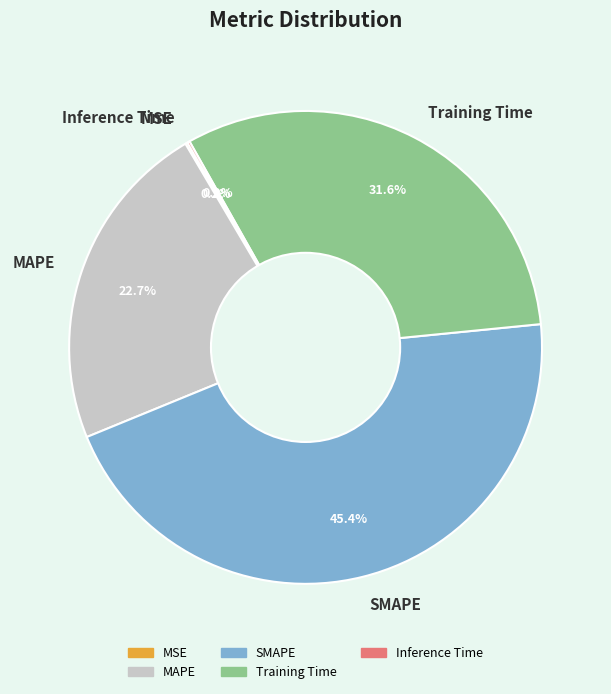

Which has a higher value, Training Time or MAPE?

Training Time